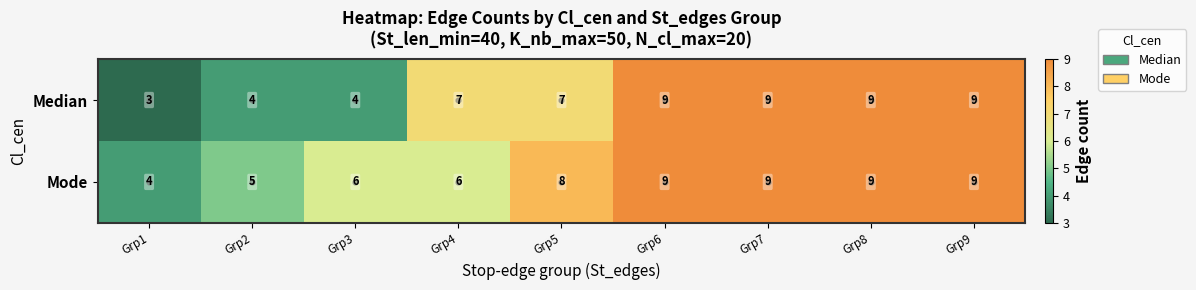

Rank the series by their average value, from highest to lowest.

Mode, Median